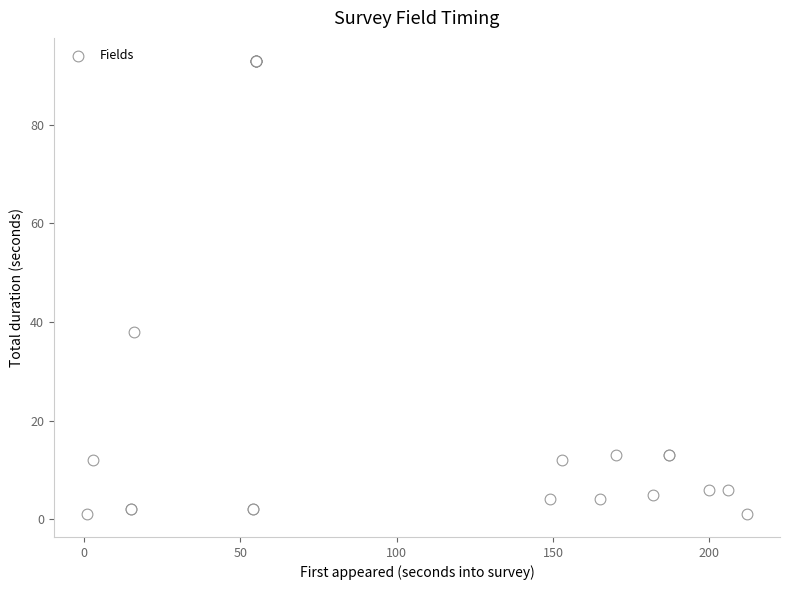

What Y value in the scatter plot is closest to 47?

38